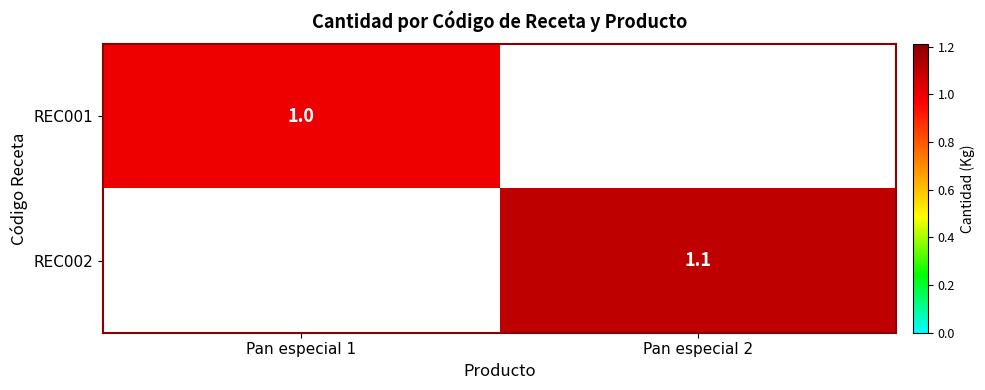

The REC001 series shows 1.0 at Pan especial 1. True or false?

True